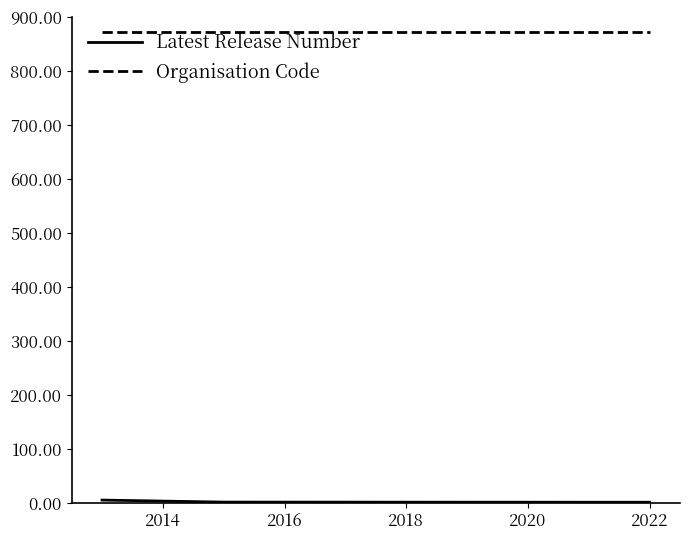

What is the lowest value of the Organisation Code series?

872.0